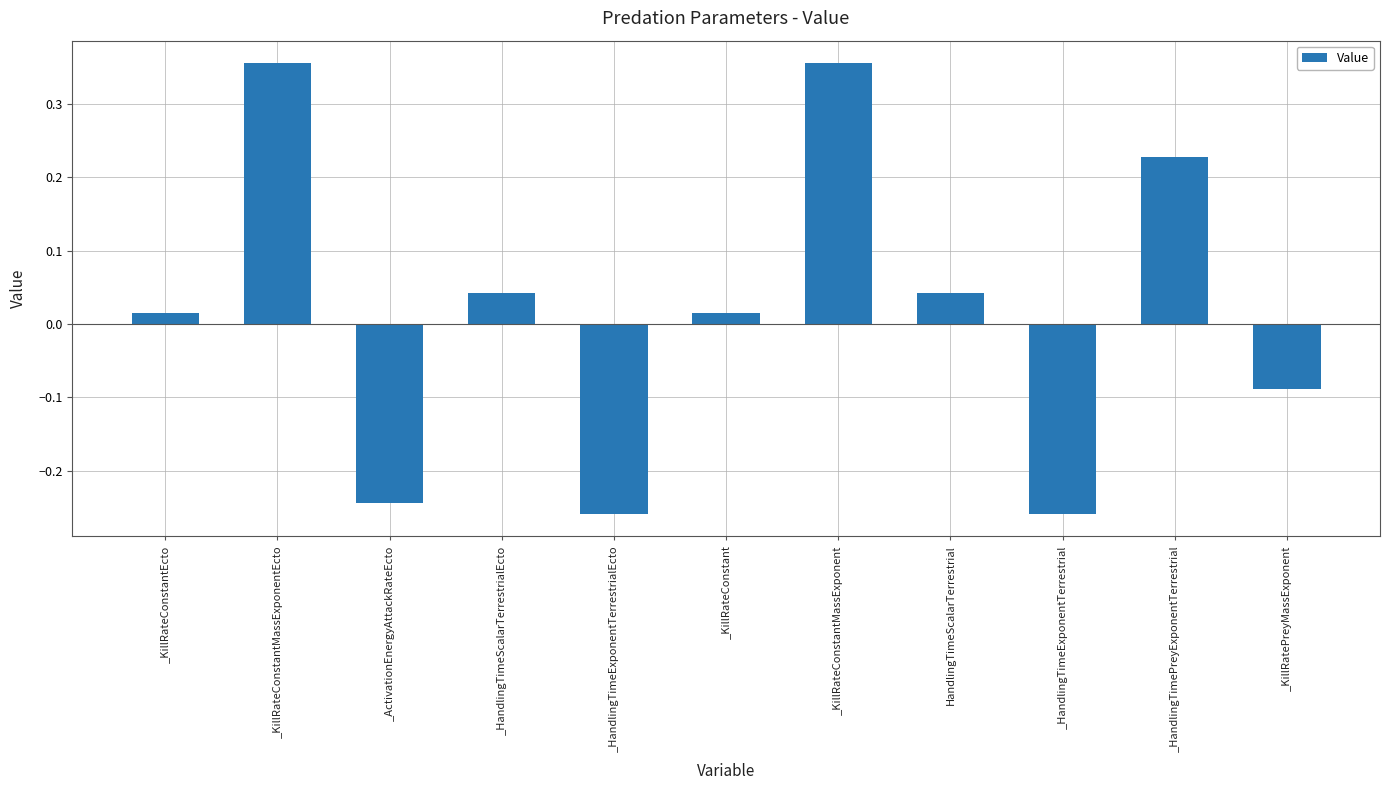

The chart shows a value of -0.1 at _ActivationEnergyAttackRateEcto. True or false?

False